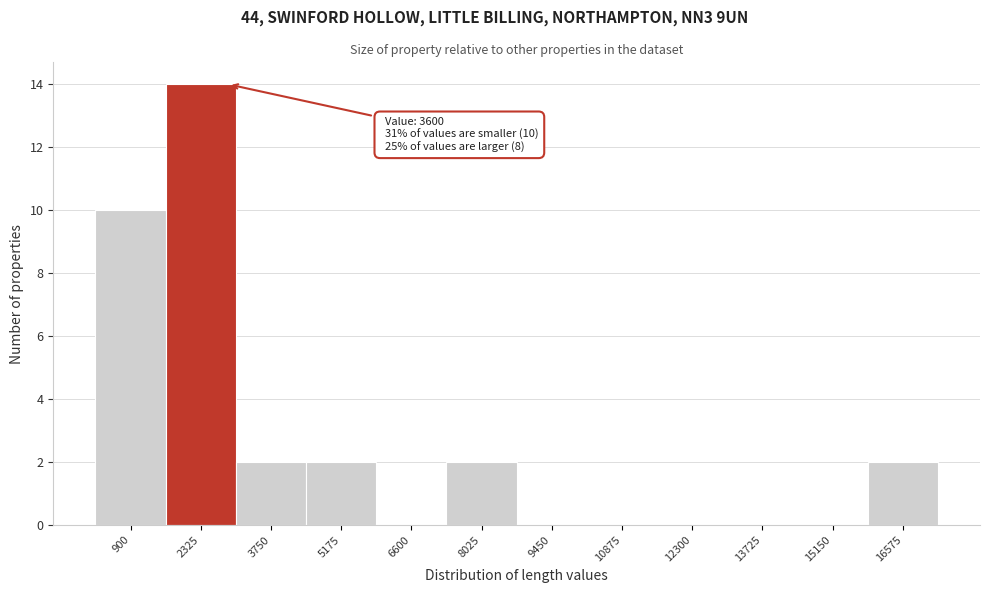

Reading left to right, transcribe all the data shown in this chart.

900=10	2325=14	3750=2	5175=2	6600=0	8025=2	9450=0	10875=0	12300=0	13725=0	15150=0	16575=2